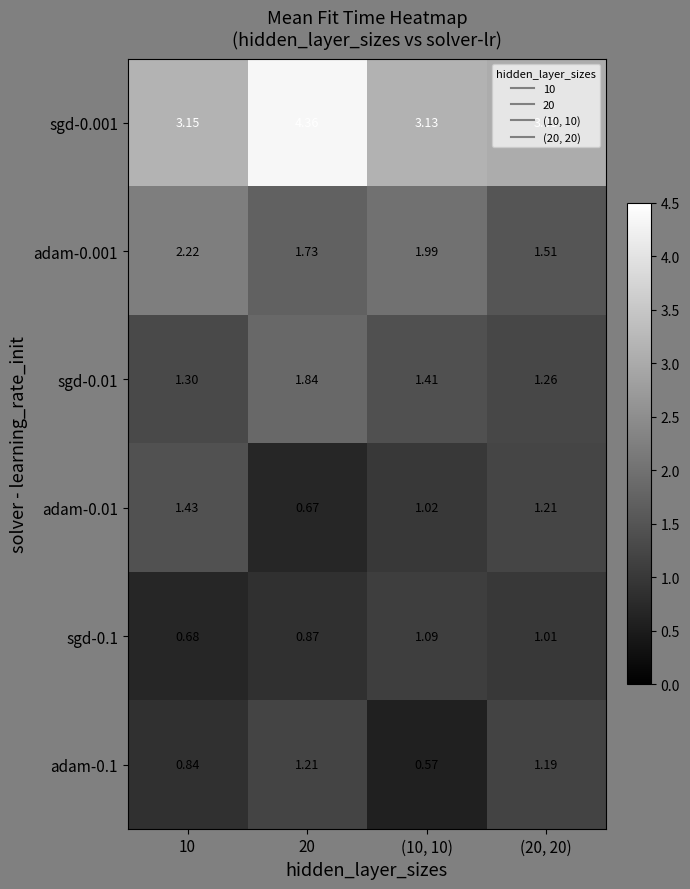

Which series has the largest total across all categories?

sgd-0.001